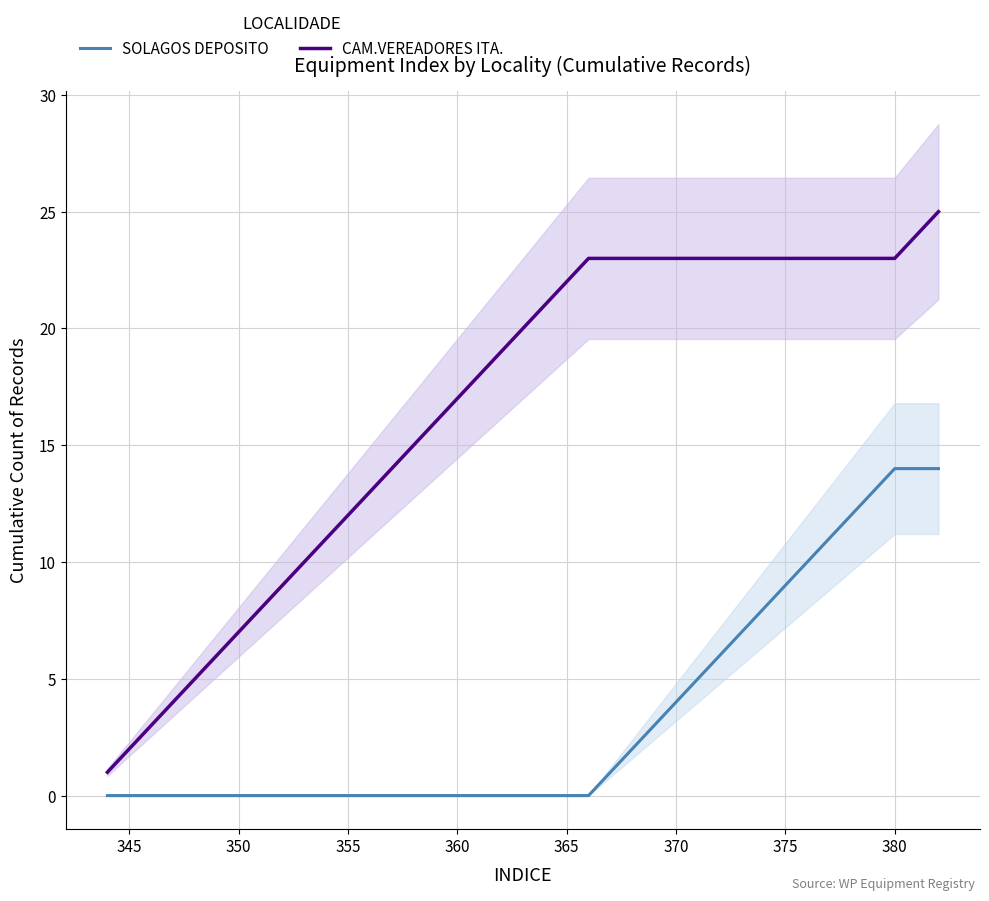

Which series has the largest total across all categories?

CAM.VEREADORES ITA.